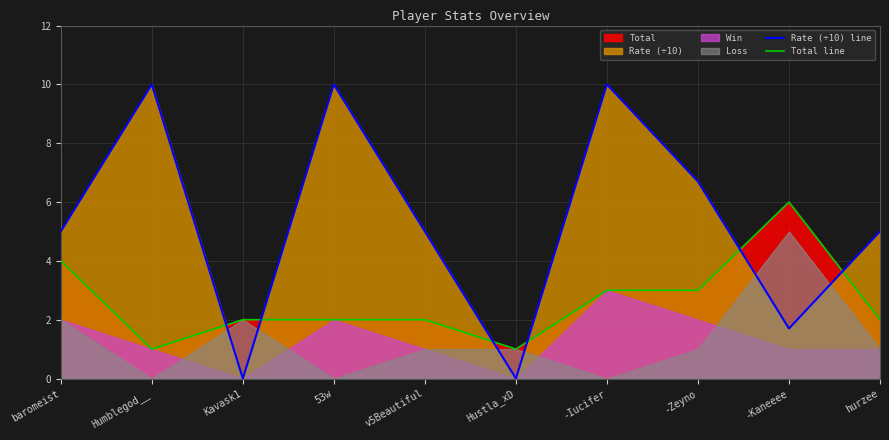

What is the maximum value for Rate (÷10) line?

10.0